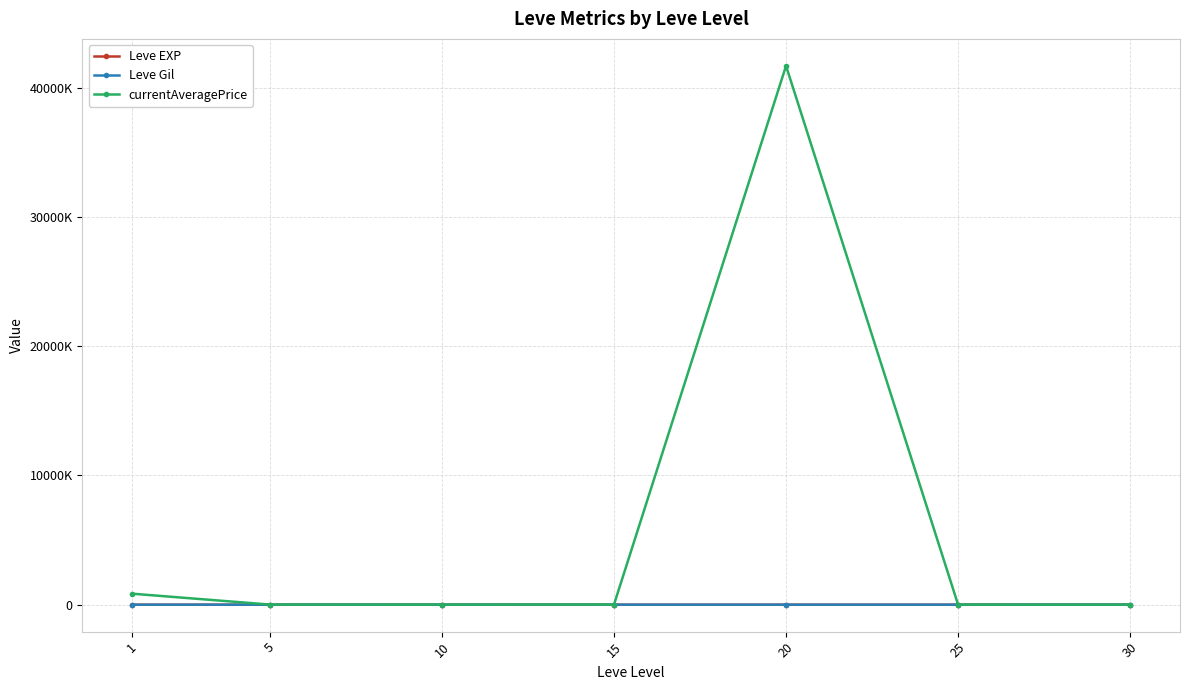

What is the difference between the currentAveragePrice values at 20 and 1?

40836325.7